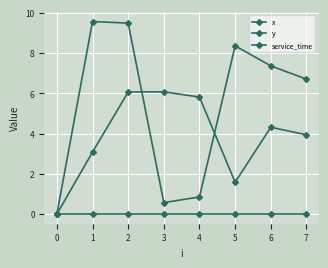

How many data points in y are above 7?

4